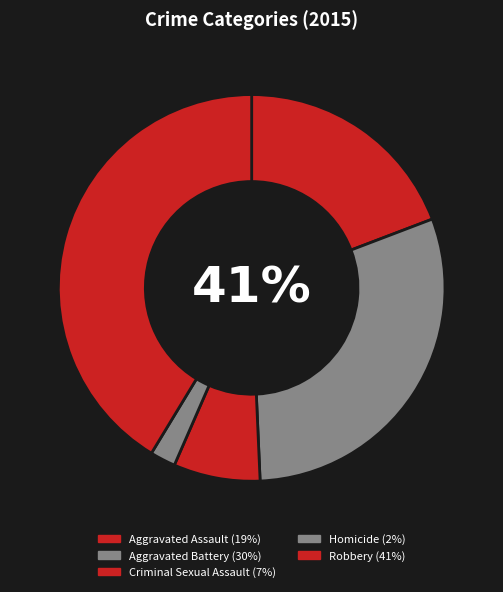

How many segments does this pie chart have?

5